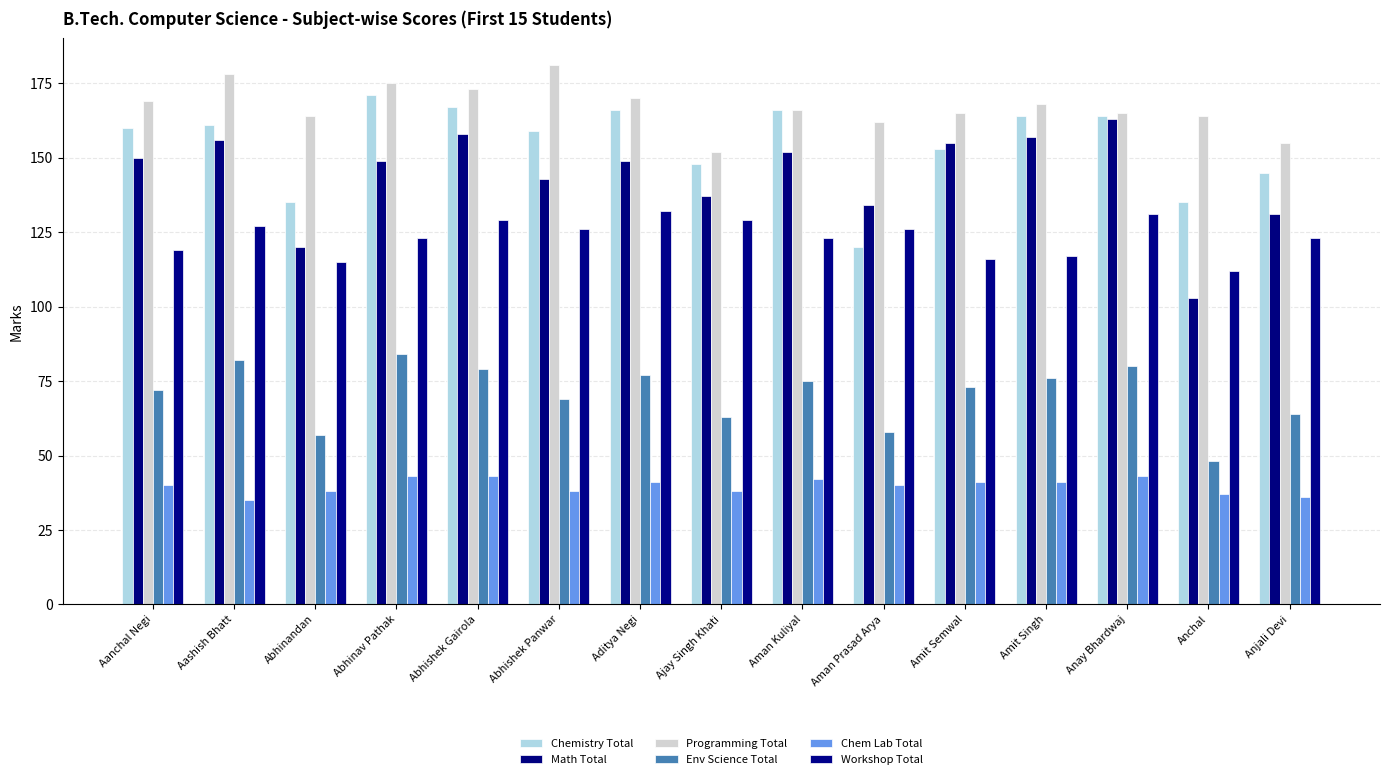

What is the highest value of the Programming Total series?

181